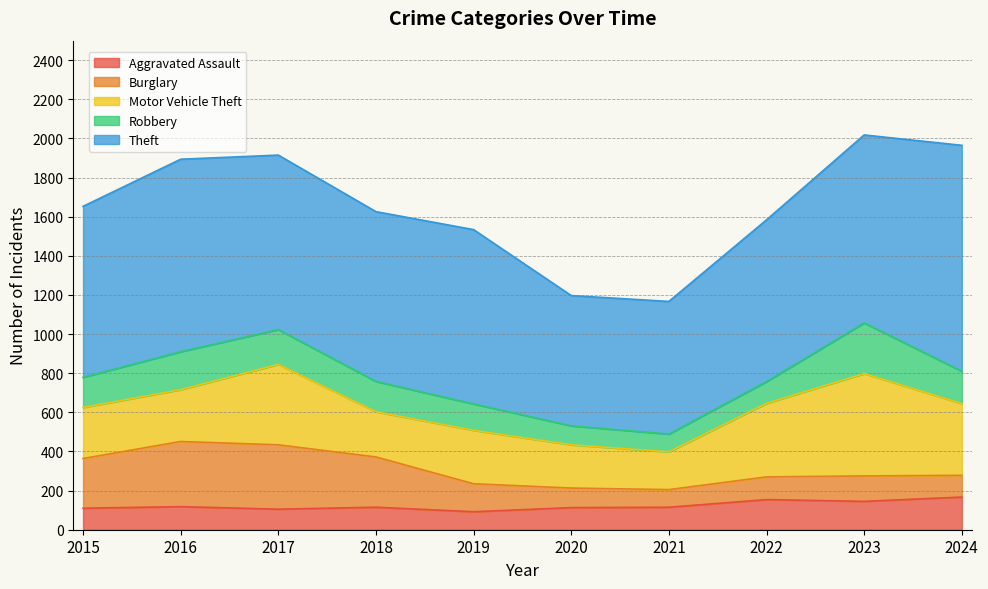

Is it true that Aggravated Assault equals 73 at 2017?

False